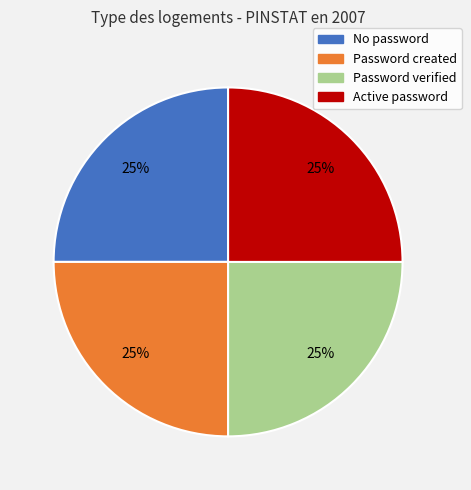

How many segments does this pie chart have?

4